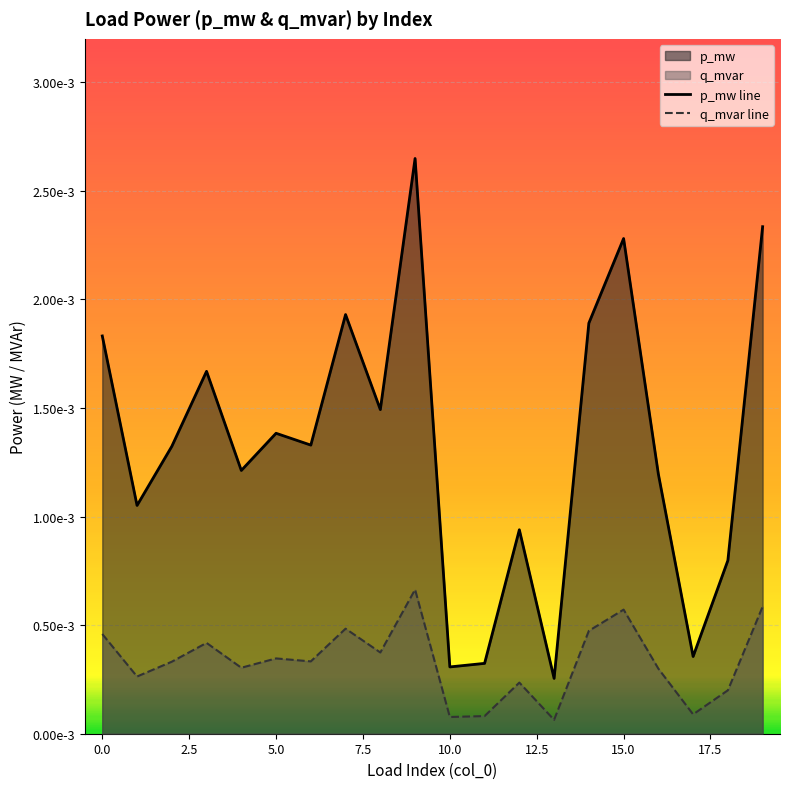

True or false: q_mvar line has more than 1 interior local peaks.

True